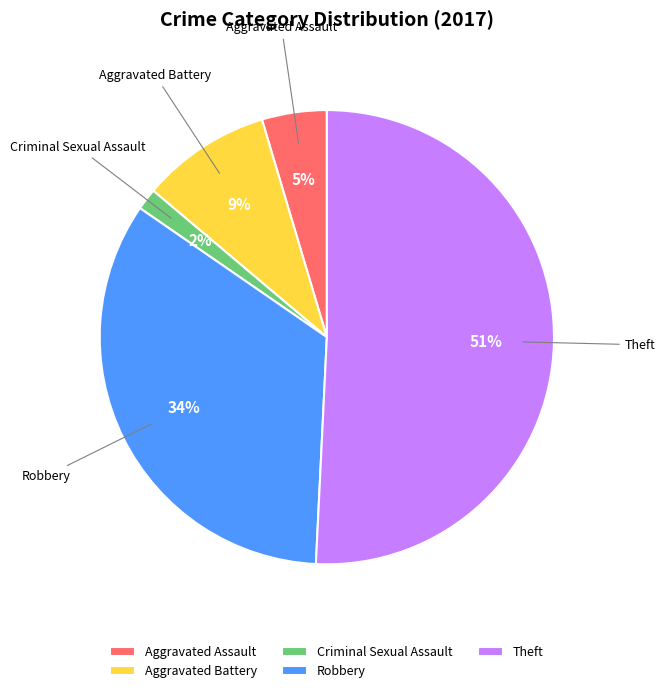

To the nearest percent, what percentage of the pie is Aggravated Assault?

5%